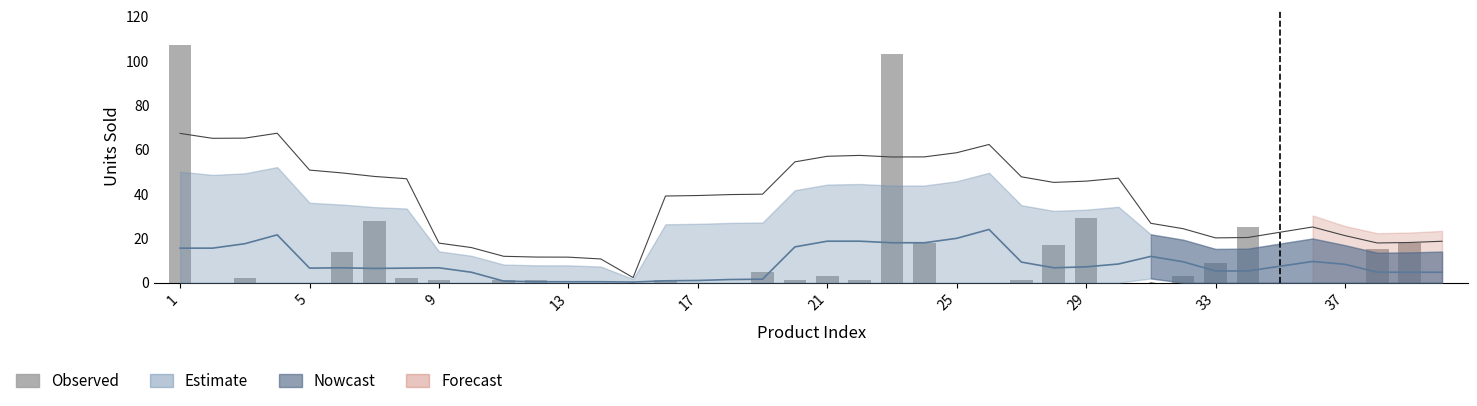

Reading right to left, what are all the values shown in this chart?

0	18	15	0	0	0	25	9	3	0	0	29	17	1	0	0	18	103	1	3	1	5	0	0	1	0	0	0	1	1	0	1	2	28	14	0	0	2	0	107